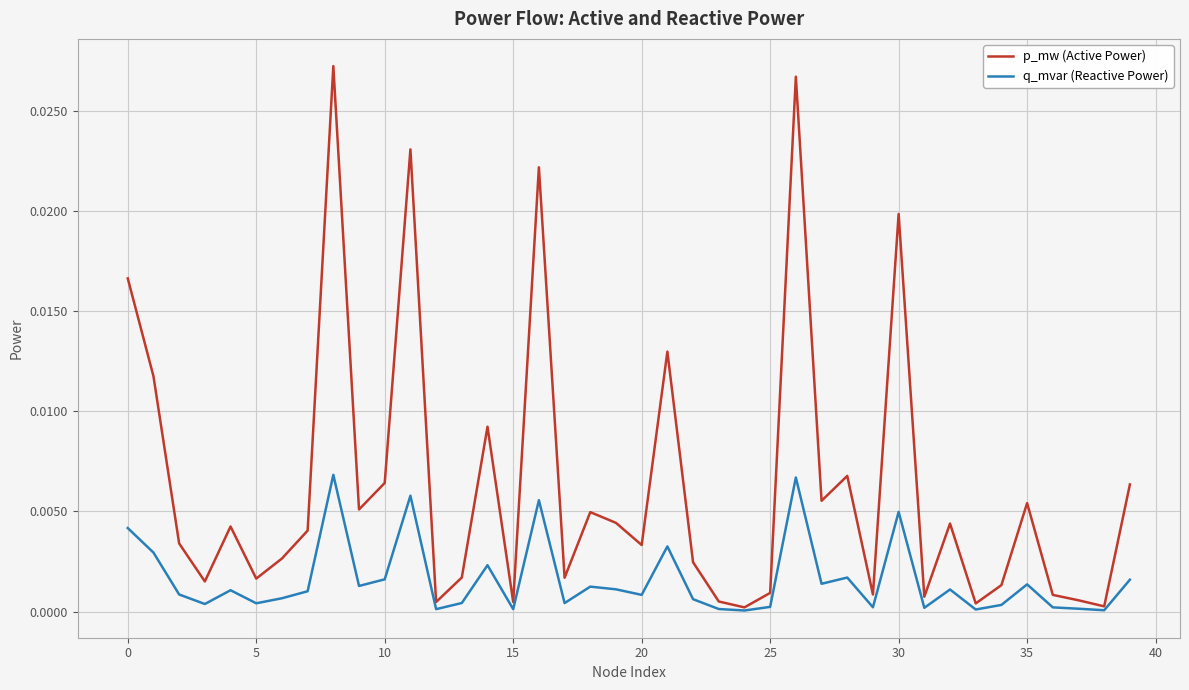

Which series has the largest total across all categories?

p_mw (Active Power)